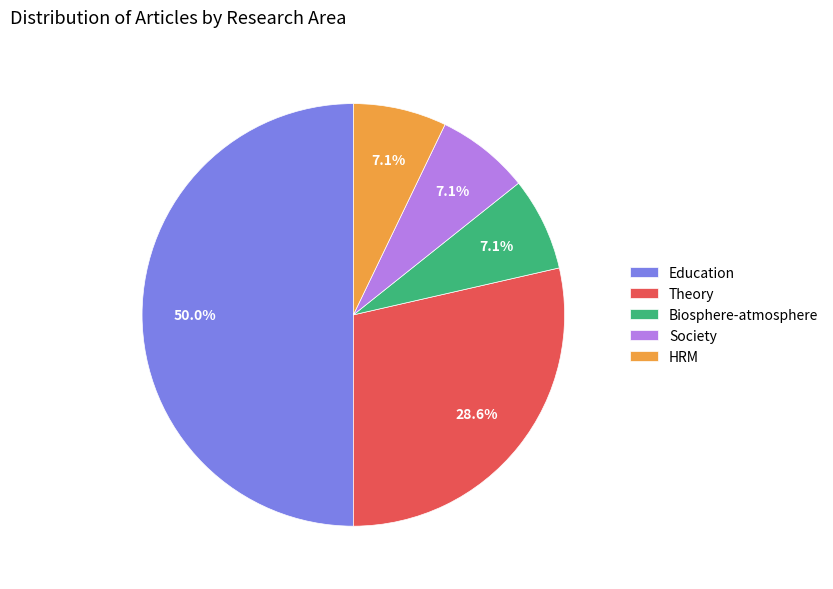

Does HRM represent more than half of the total?

No